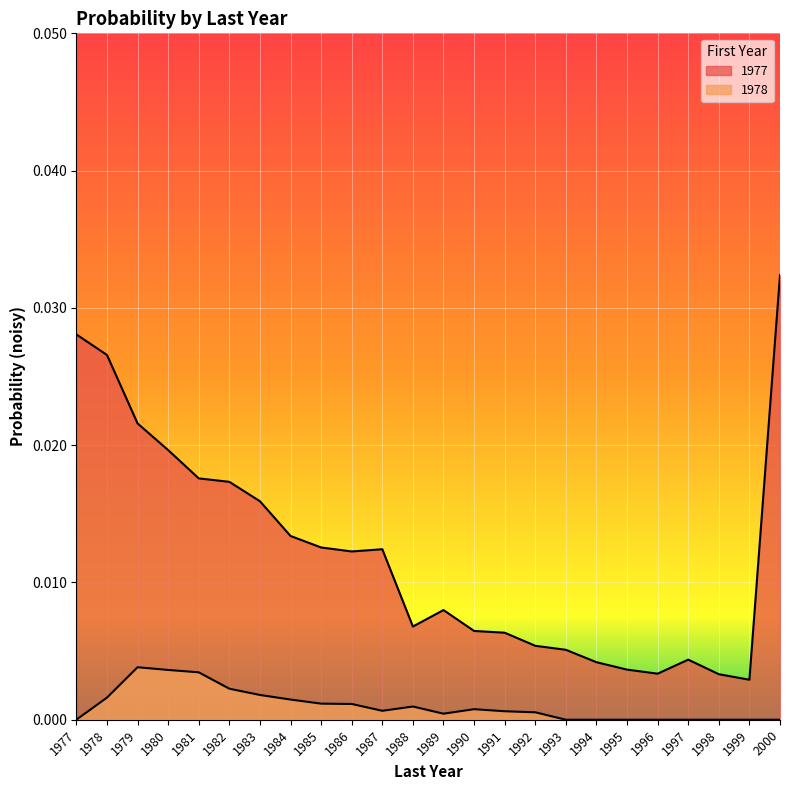

True or false: 1978 and 1977 cross at least once.

False